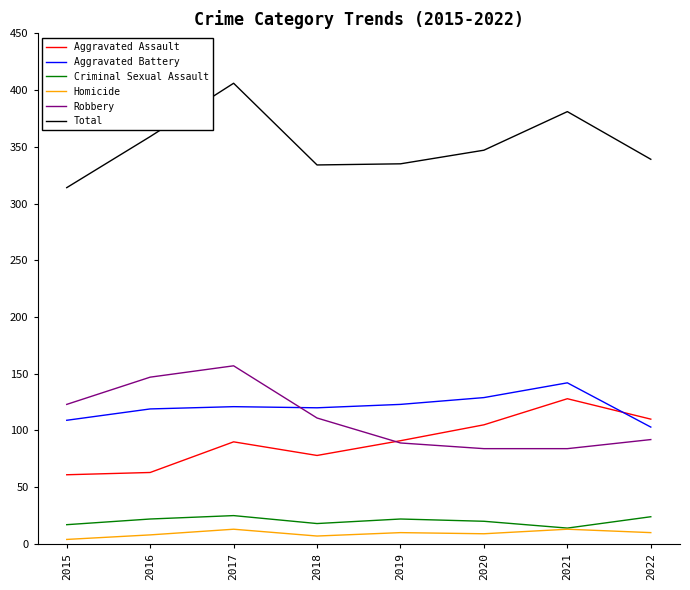

The value of Criminal Sexual Assault at 2016 is 22. True or false?

True